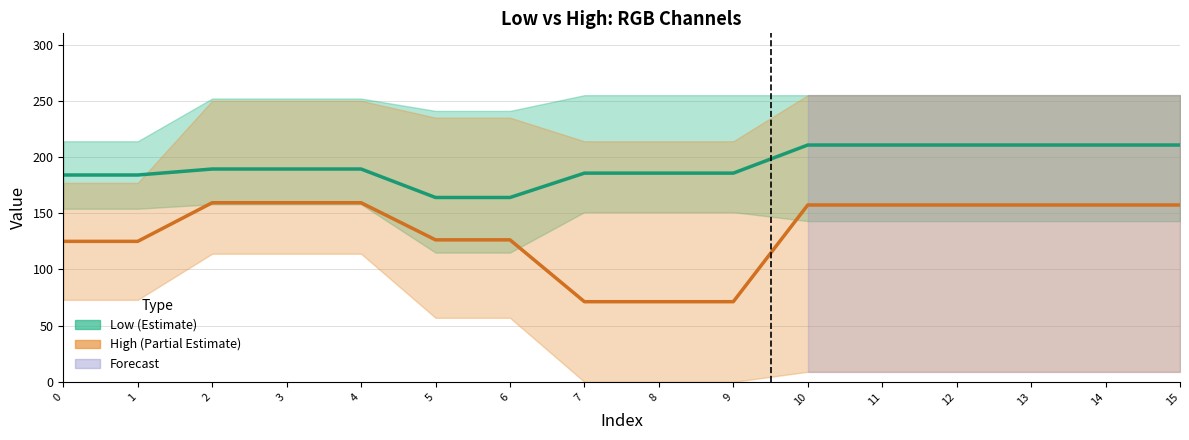

Reading left to right, list all the values displayed in this chart.

Low (Estimate): 0=184.0	1=184.0	2=189.3	3=189.3	4=189.3	5=164.0	6=164.0	7=185.7	8=185.7	9=185.7	10=210.7	11=210.7	12=210.7	13=210.7	14=210.7	15=210.7
High (Partial Estimate): 0=125.0	1=125.0	2=159.3	3=159.3	4=159.3	5=126.3	6=126.3	7=71.3	8=71.3	9=71.3	10=157.3	11=157.3	12=157.3	13=157.3	14=157.3	15=157.3